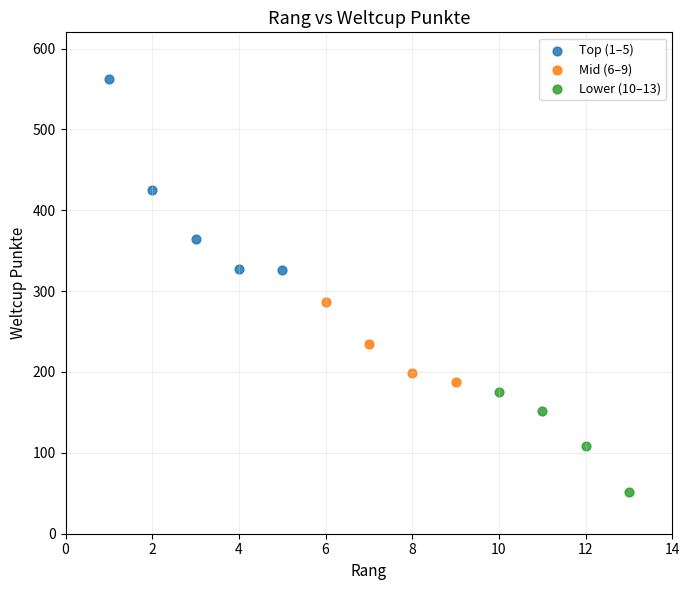

Which series has the widest spread of Y values?

Top (1–5)